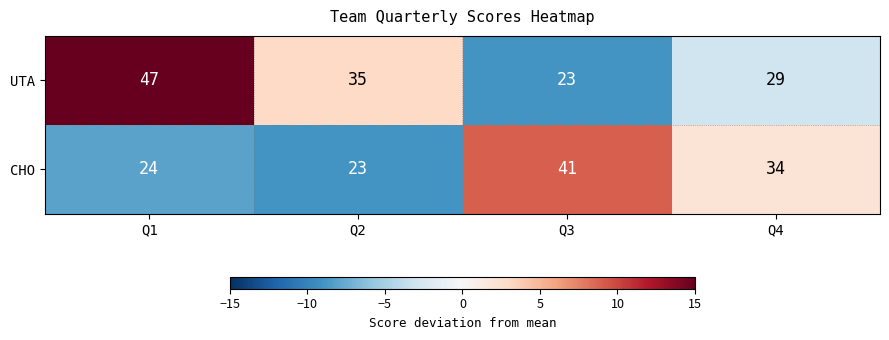

Reading left to right, what are all the values shown in this chart?

UTA: Q1=47	Q2=35	Q3=23	Q4=29
CHO: Q1=24	Q2=23	Q3=41	Q4=34